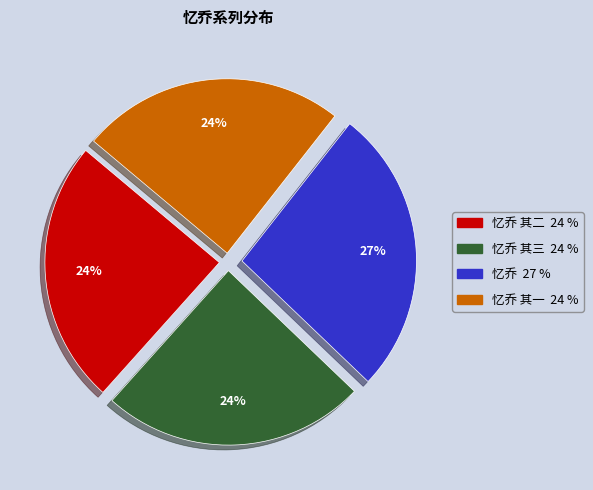

Is there a majority slice in this chart?

No